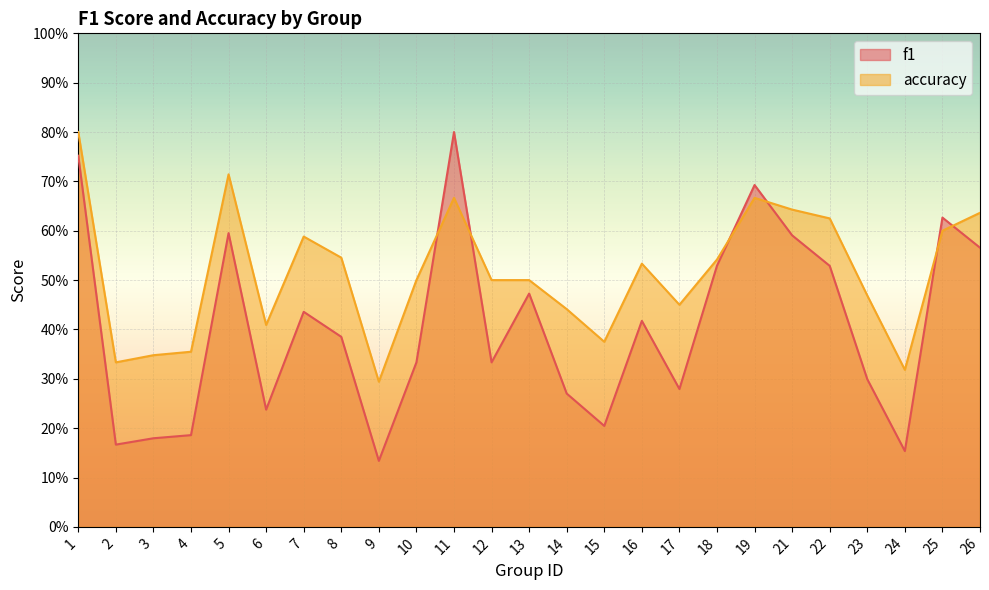

What is the value of the f1 point at the 11th from the left?

0.8